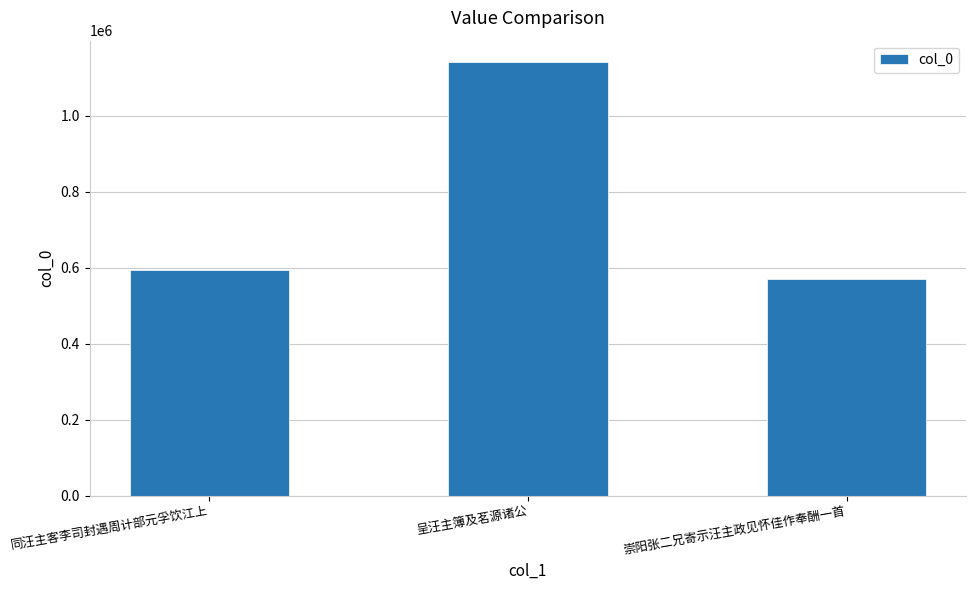

Reading left to right, list all the values displayed in this chart.

594427	1140297	571317